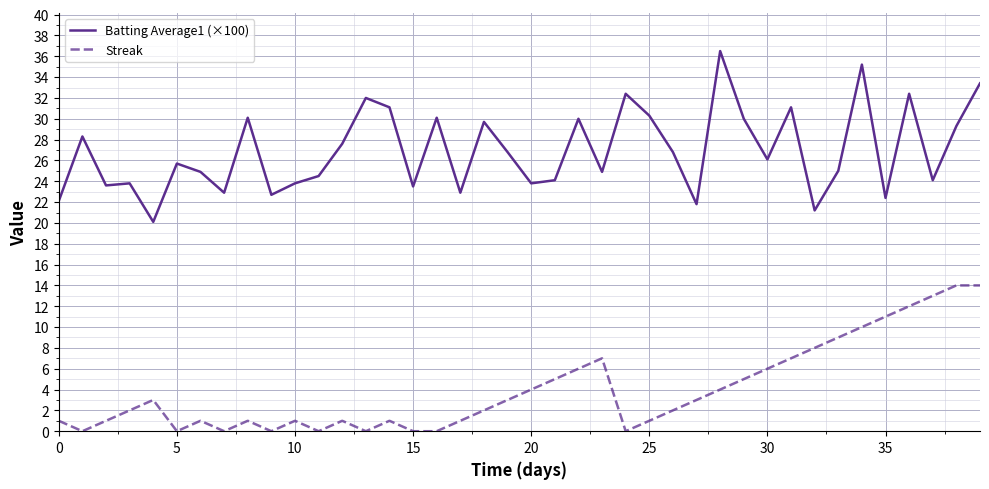

True or false: Streak and Batting Average1 (×100) intersect in this chart.

False